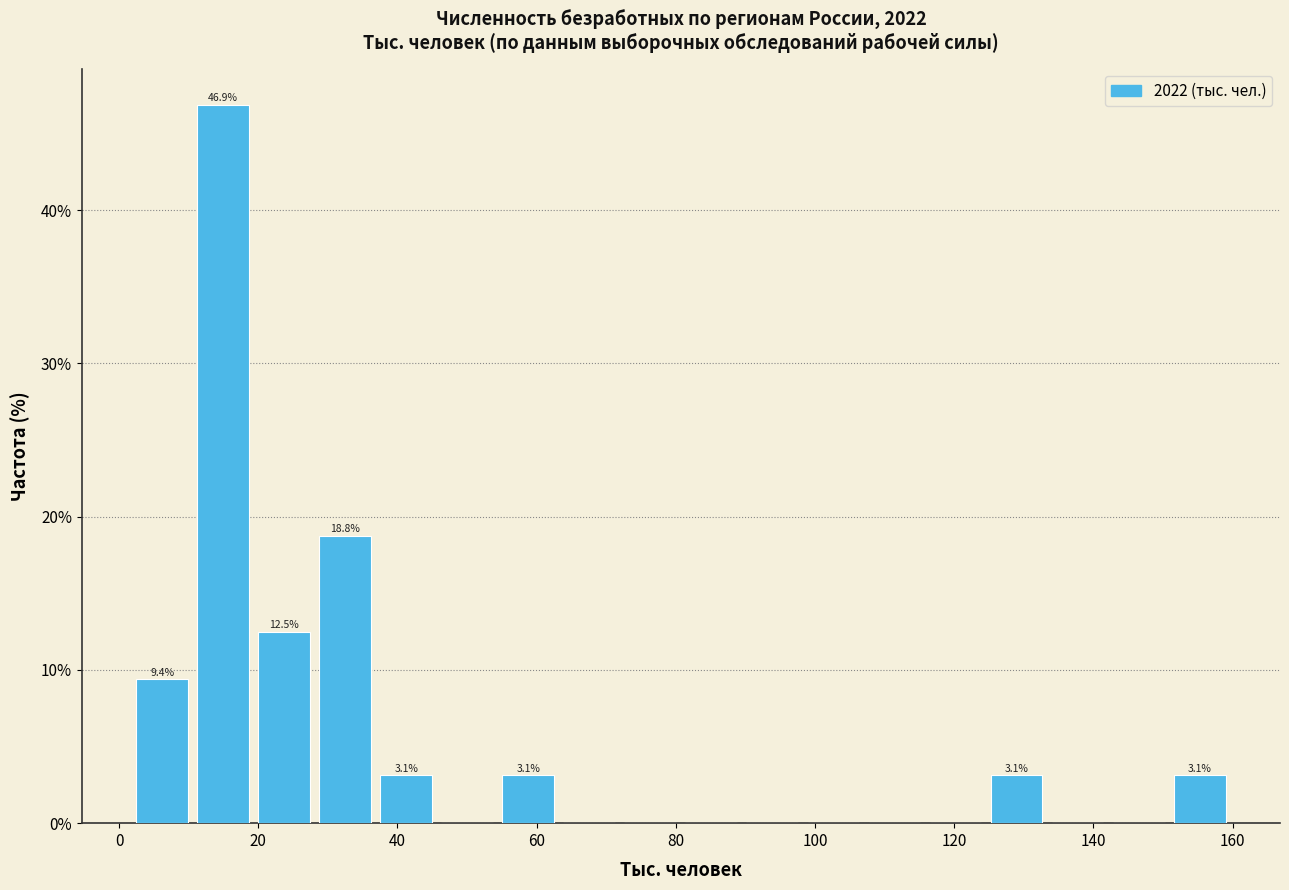

Over which range of the x-axis is the bar tallest?

10 to 20